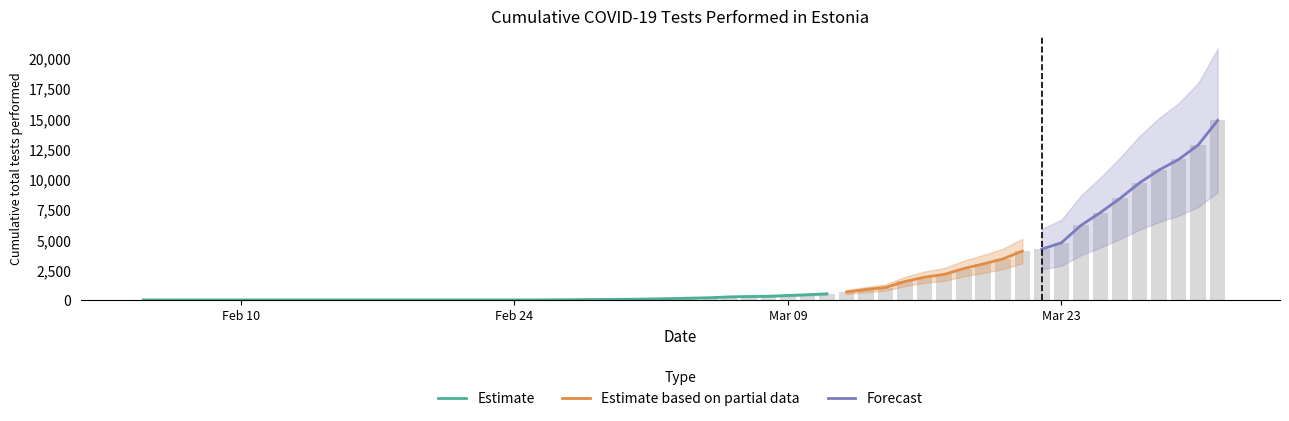

Are the bars grouped side by side (vs. stacked)?

No